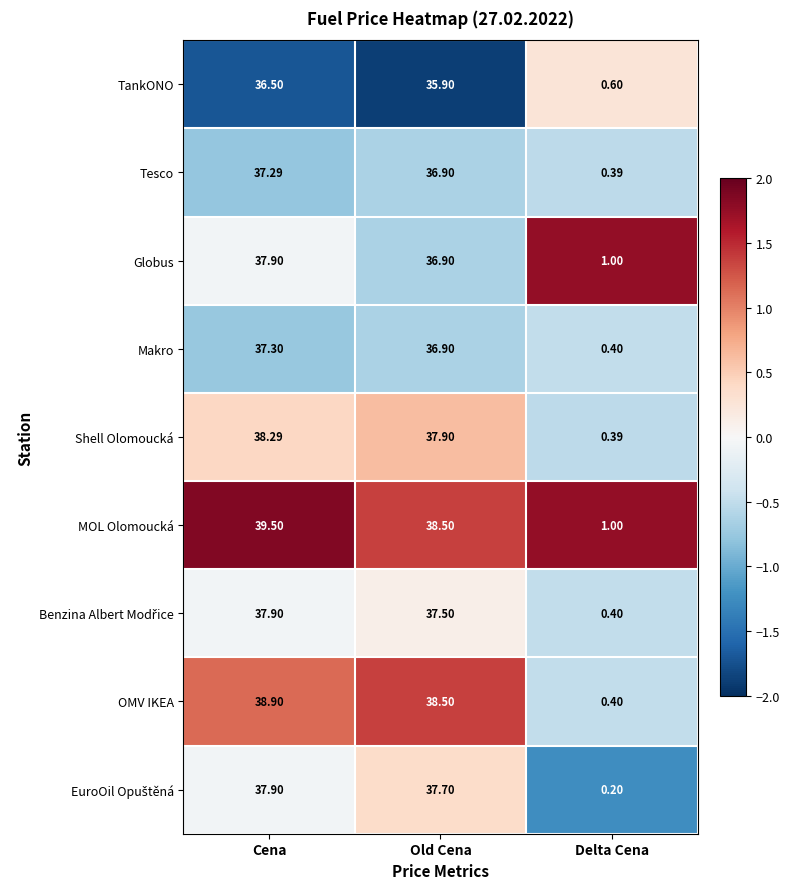

At which label is OMV IKEA closest to 19?

Delta Cena